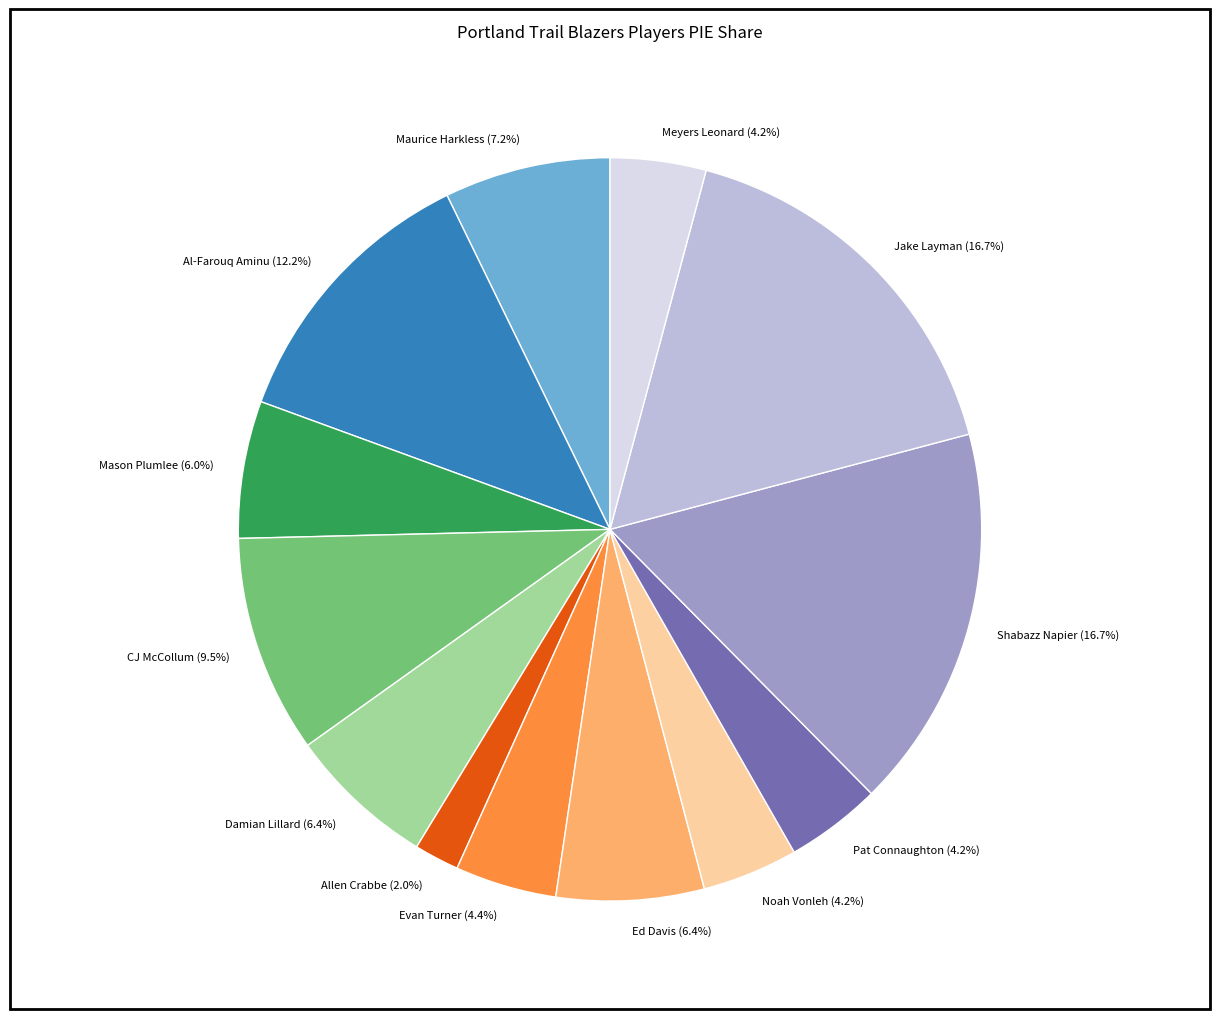

Which has a higher value, Meyers Leonard or Al-Farouq Aminu?

Al-Farouq Aminu